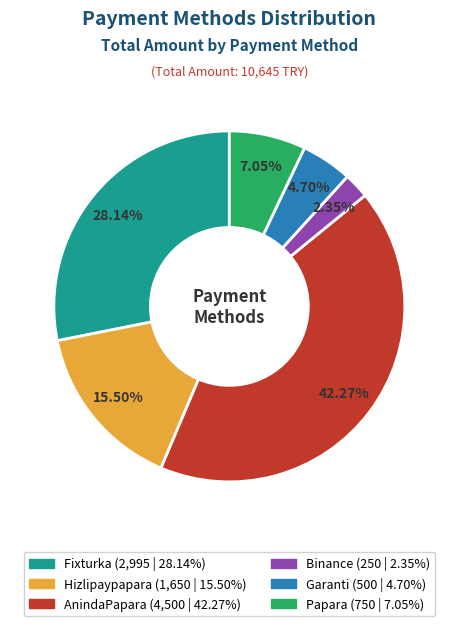

What is the ratio of the value at Binance to the value at Papara?

0.3